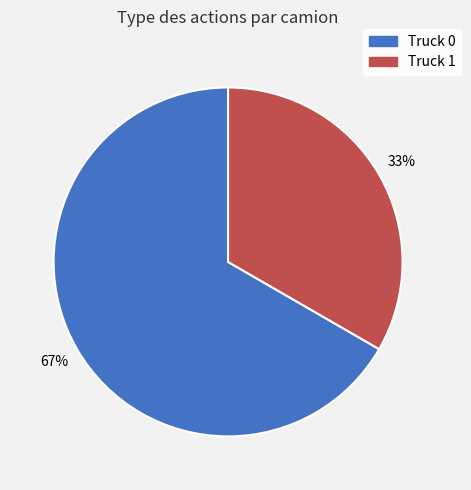

Between Truck 0 and Truck 1, which is larger?

Truck 0